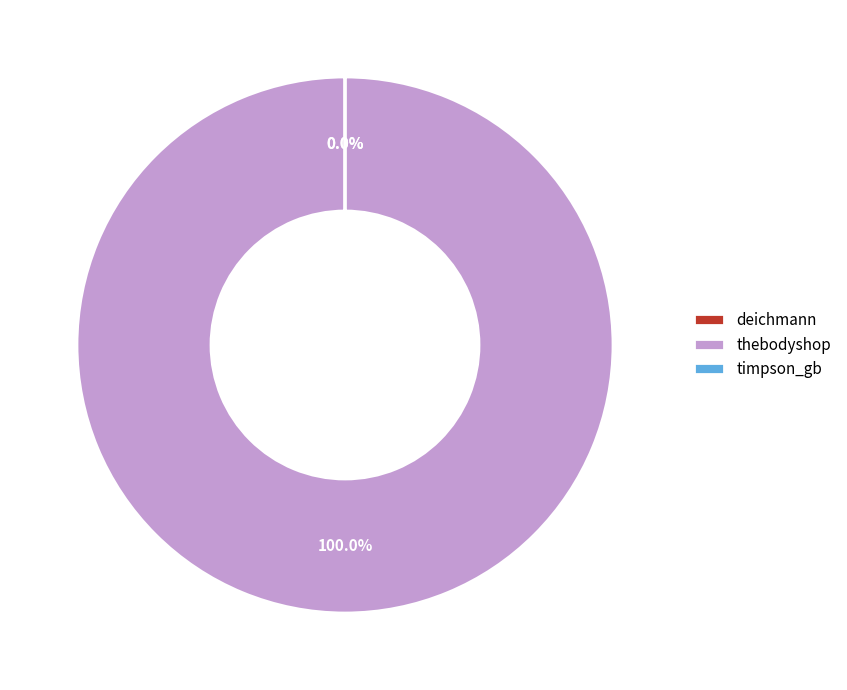

Does any single category account for the majority?

Yes